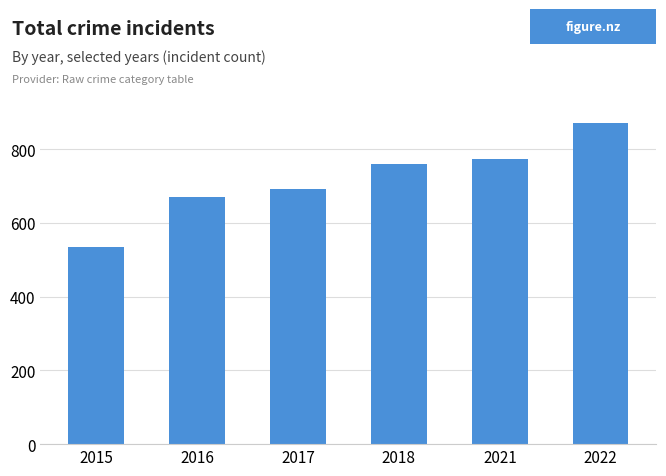

Are the bars grouped side by side (vs. stacked)?

No